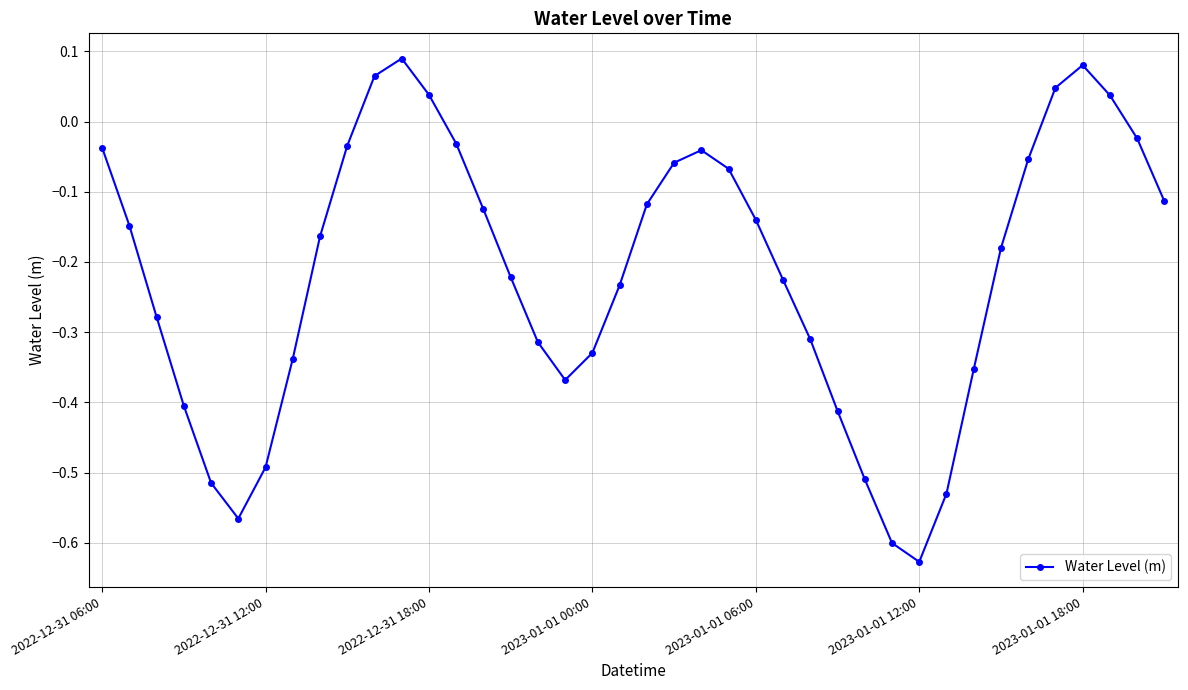

How many points are lower than both their immediate neighbors (excluding endpoints)?

3